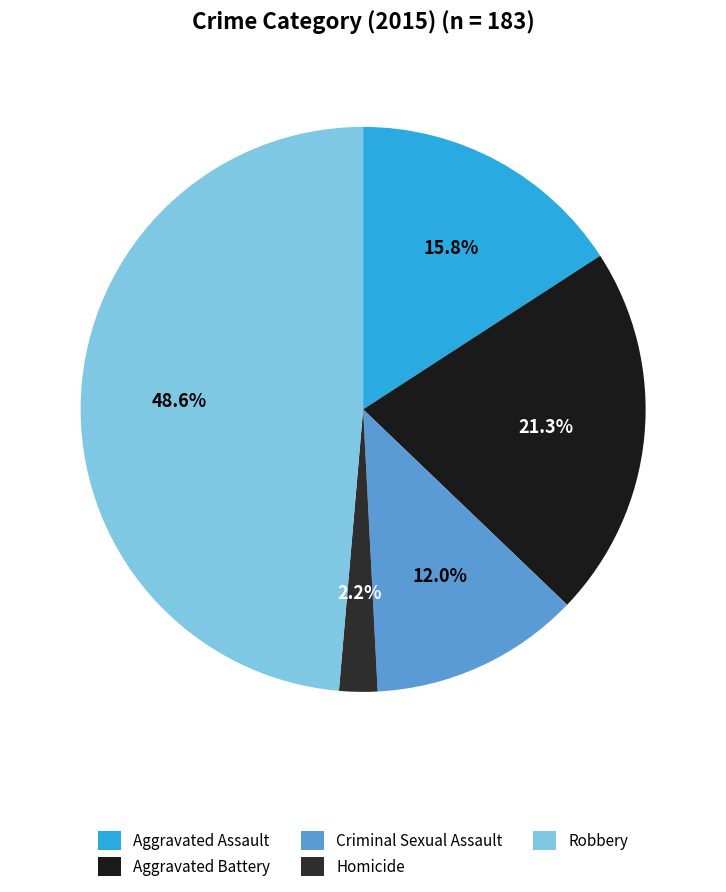

The Aggravated Assault slice represents 16% of the pie. True or false?

True